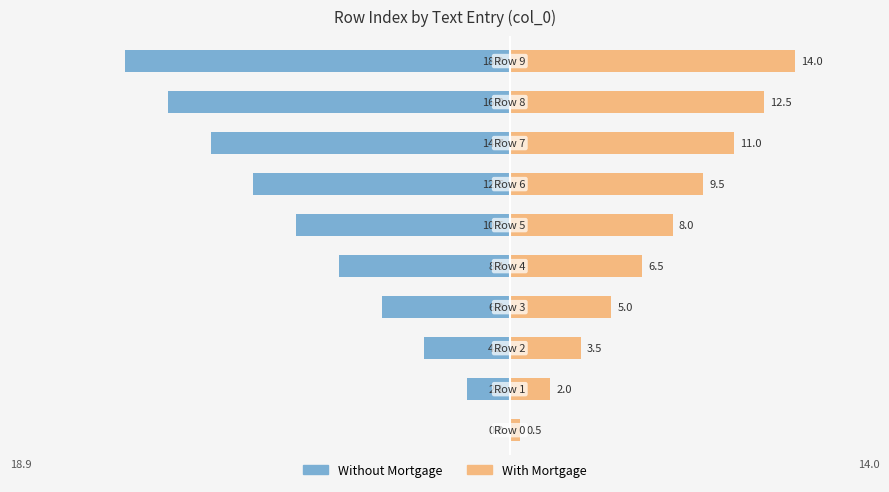

Reading right to left, list all the values displayed in this chart.

col_0 (left): 9=-18.9	8=-16.8	7=-14.7	6=-12.6	5=-10.5	4=-8.4	3=-6.3	2=-4.2	1=-2.1	0=0.0
col_0 (right): 9=14.0	8=12.5	7=11.0	6=9.5	5=8.0	4=6.5	3=5.0	2=3.5	1=2.0	0=0.5